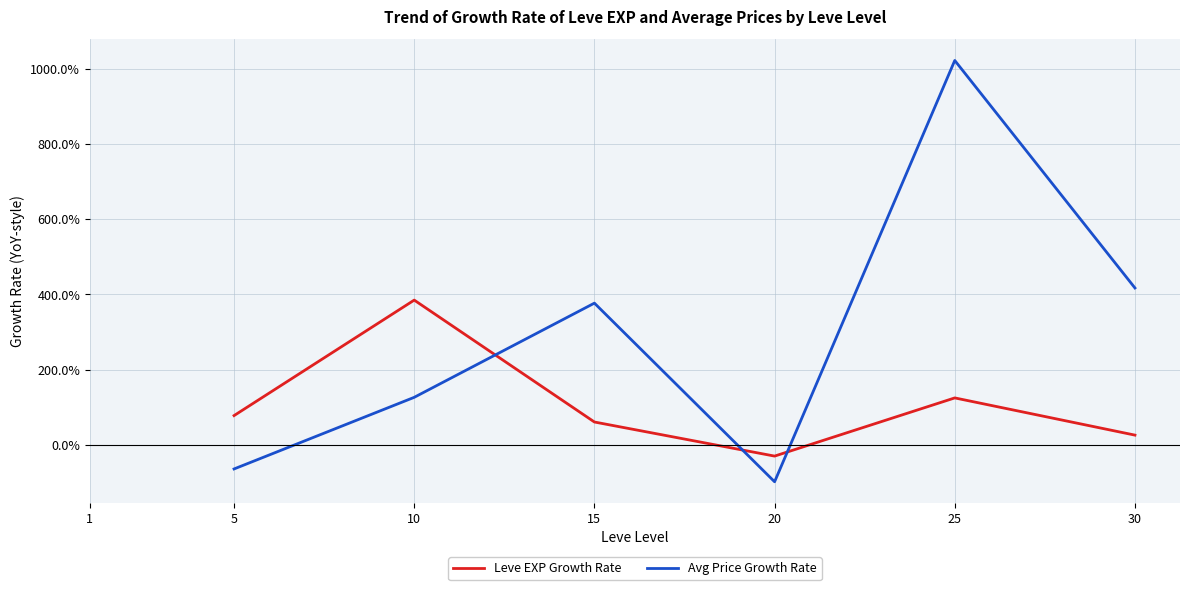

List the series in order of their peak value, lowest first.

Leve EXP Growth Rate, Avg Price Growth Rate